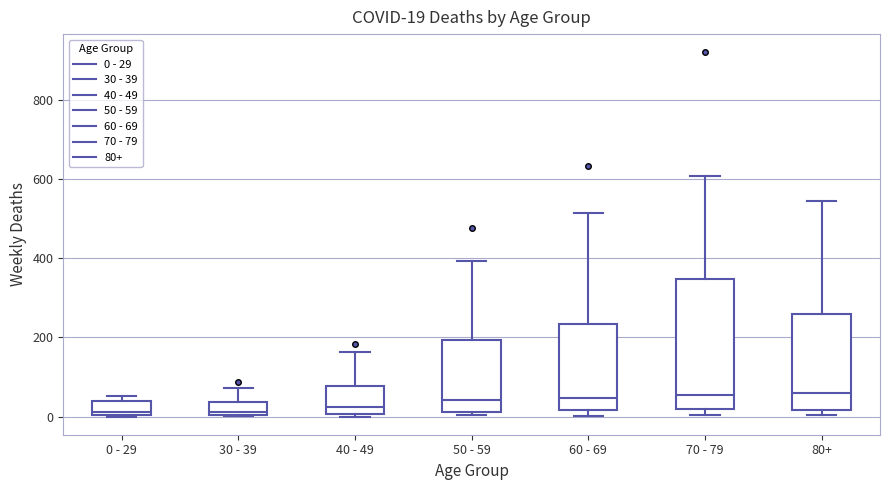

Comparing the boxes themselves (not the whiskers), which one is the tallest?

70 - 79